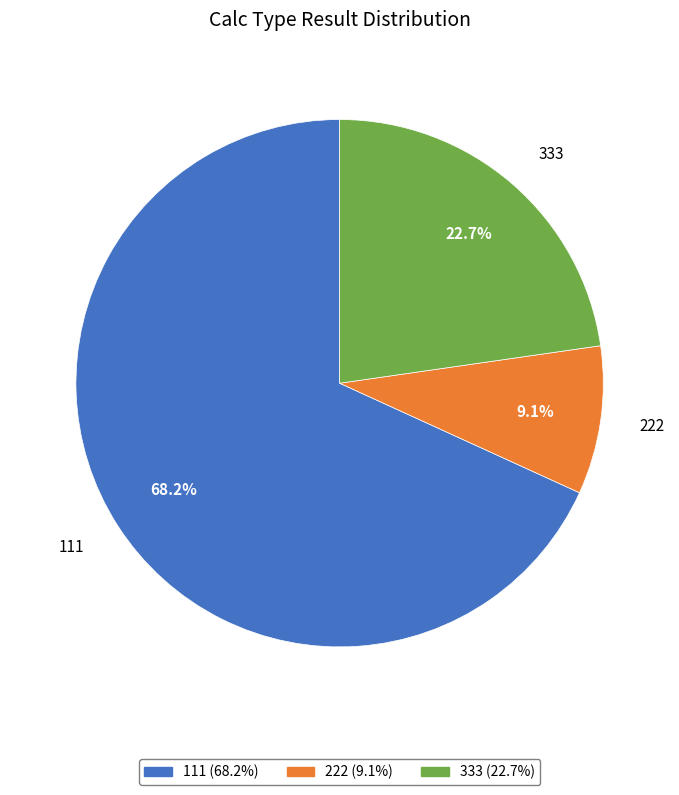

Which has a higher value, 333 or 222?

333